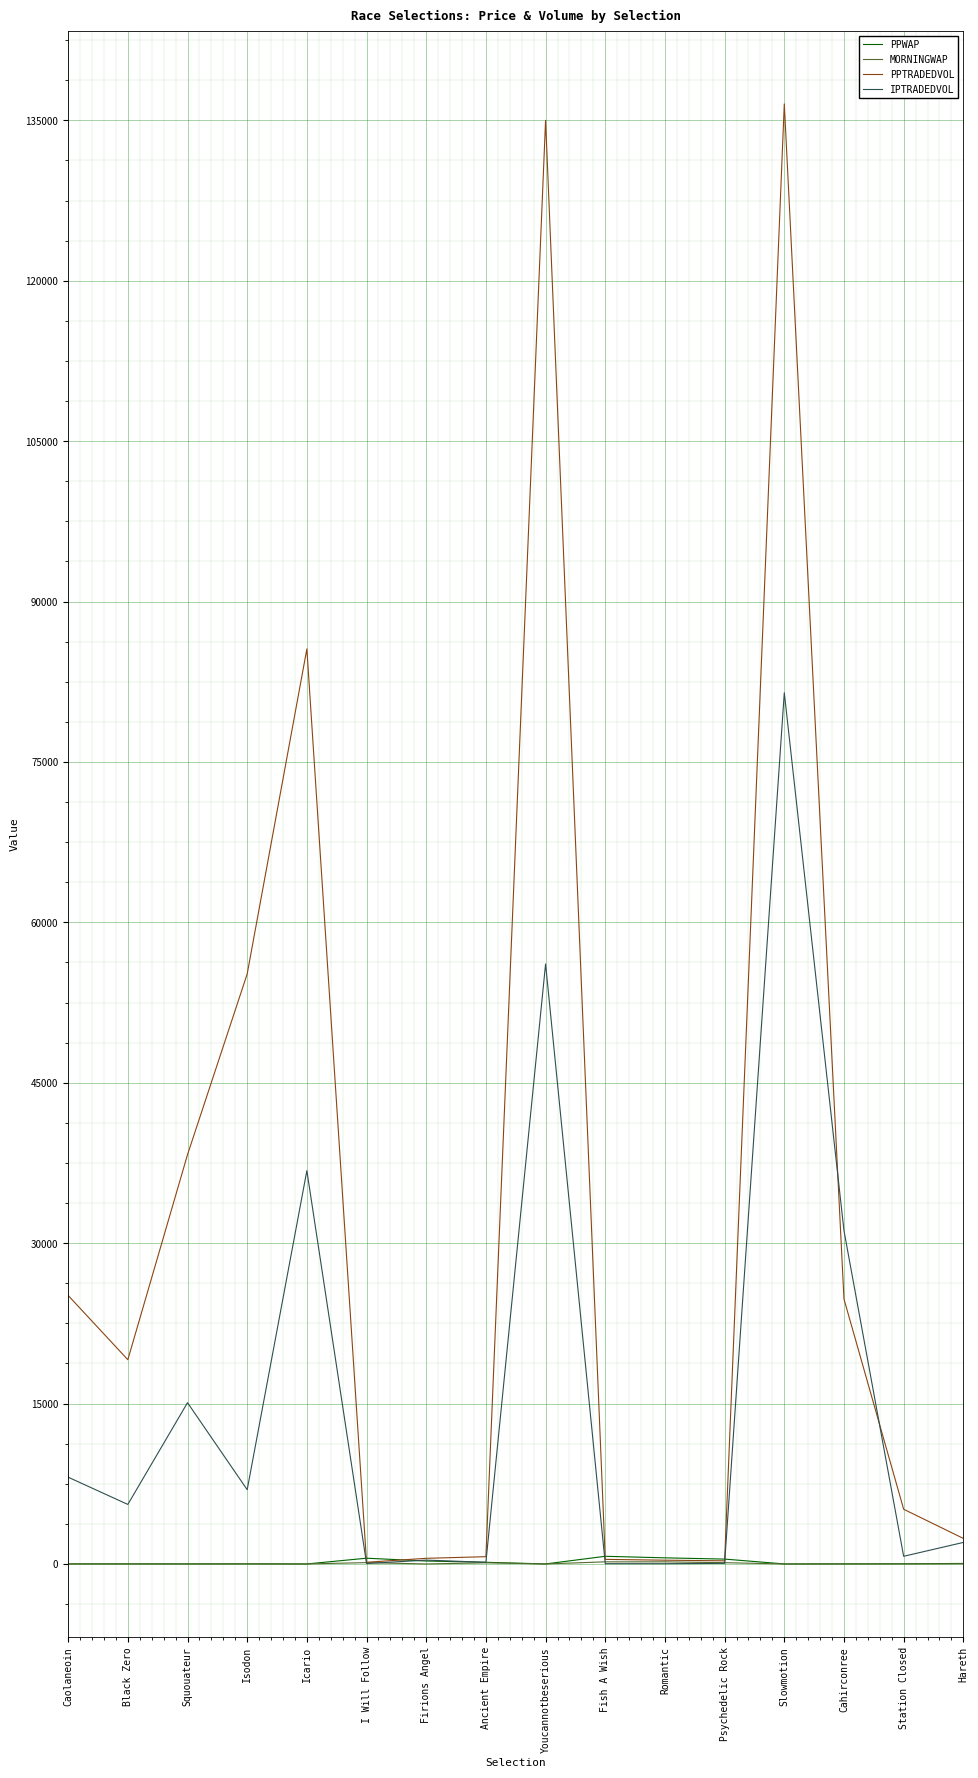

True or false: MORNINGWAP has more than 1 interior local peaks.

True